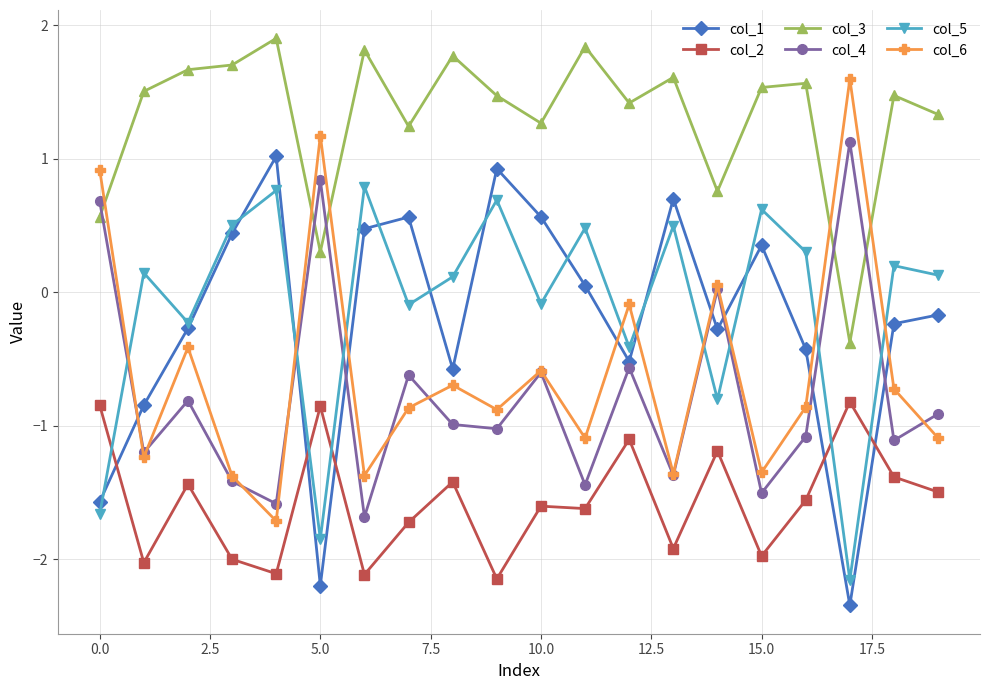

How many values in the col_5 series are below 0?

8